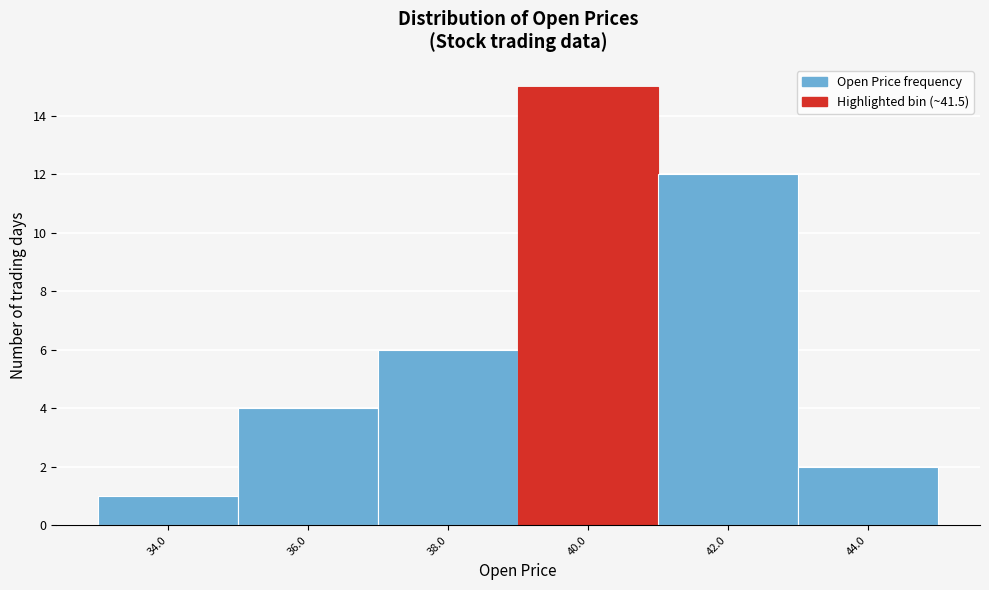

Reading left to right, extract all data points from this chart.

34.0=1	36.0=4	38.0=6	40.0=15	42.0=12	44.0=2